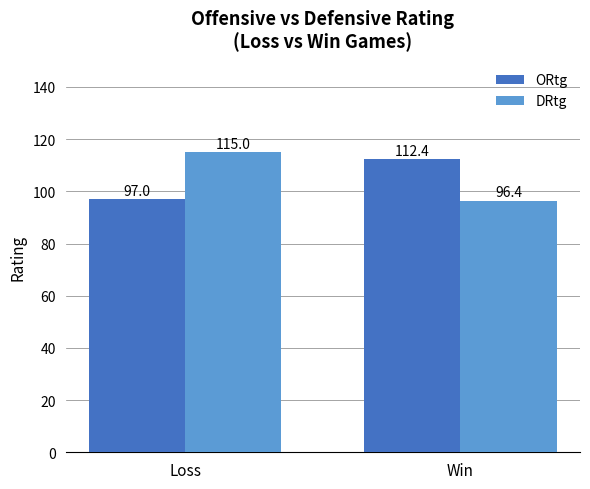

What is the difference between the highest and lowest values at Win?

16.0